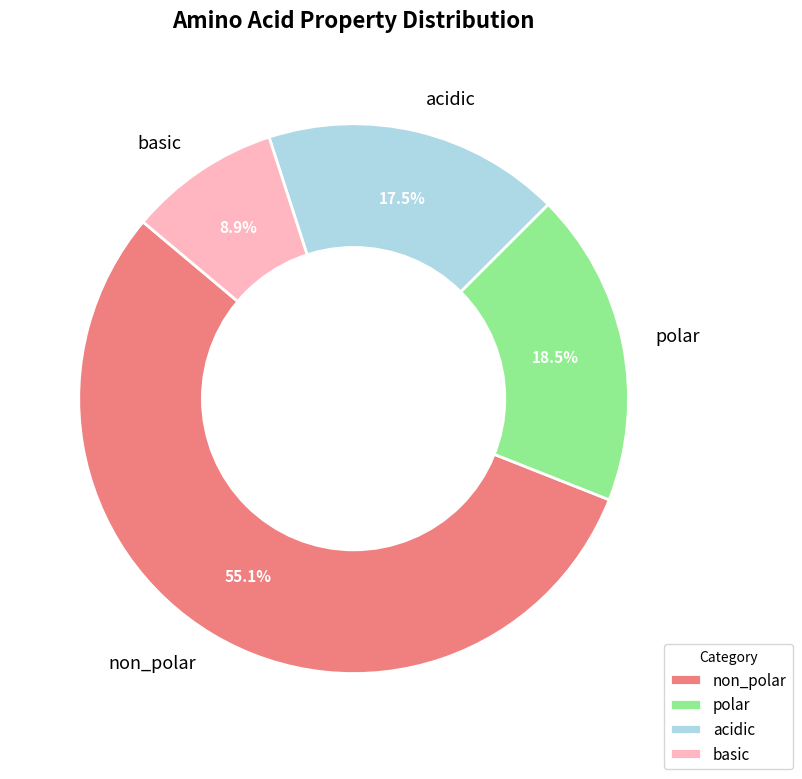

To the nearest percent, what is the combined percentage of basic and polar?

27%